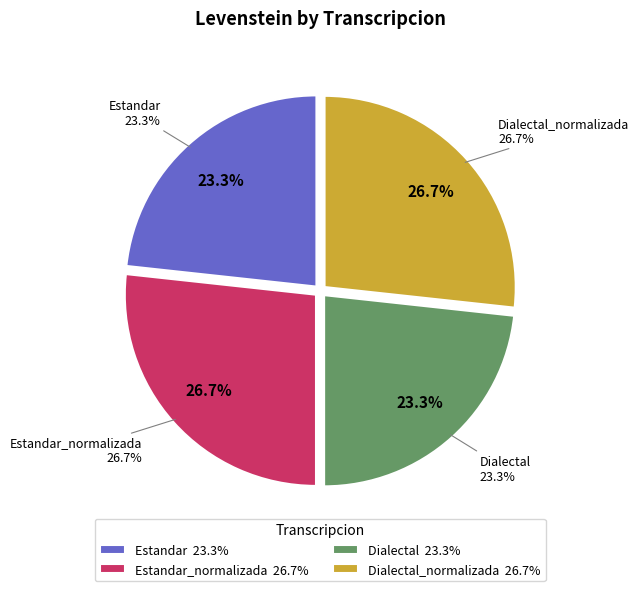

To the nearest percent, what is the average slice percentage?

25%